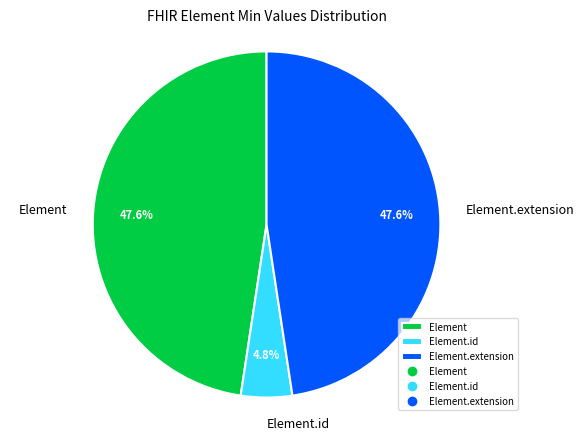

Does Element.extension account for over 50% of the chart?

No